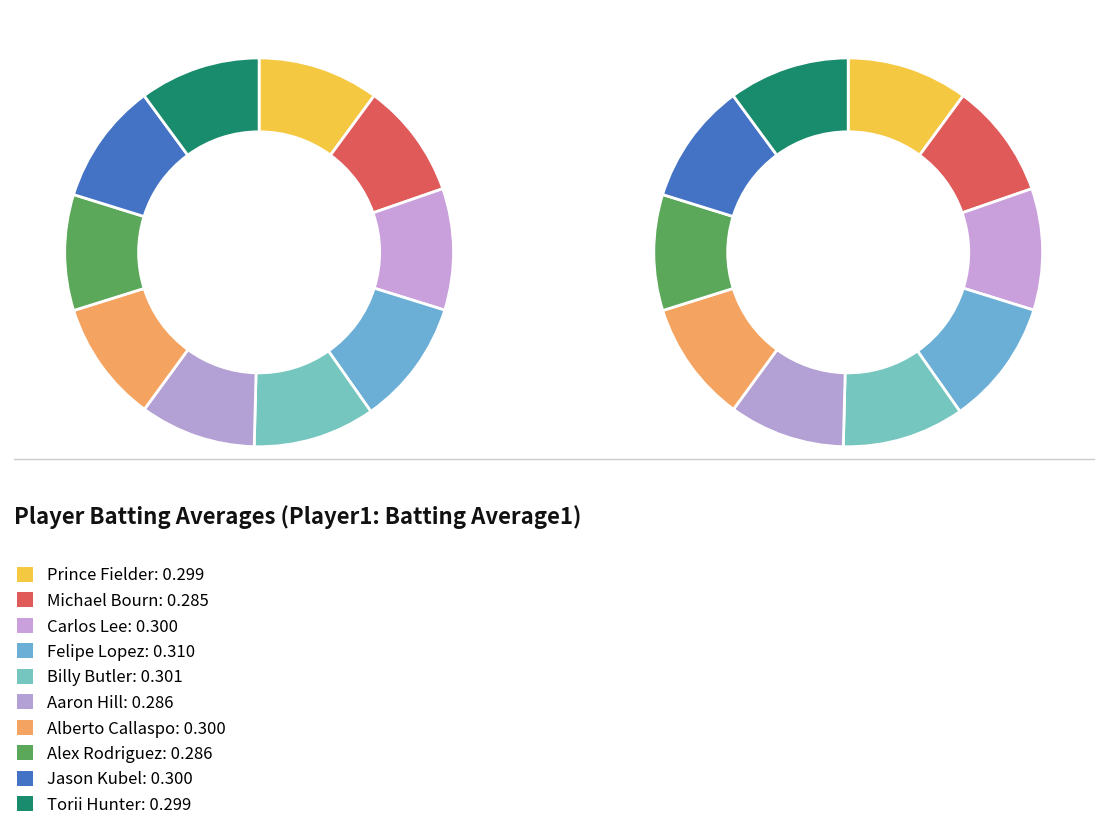

To the nearest percent, what is the combined percentage of Jason Kubel and Michael Bourn?

20%